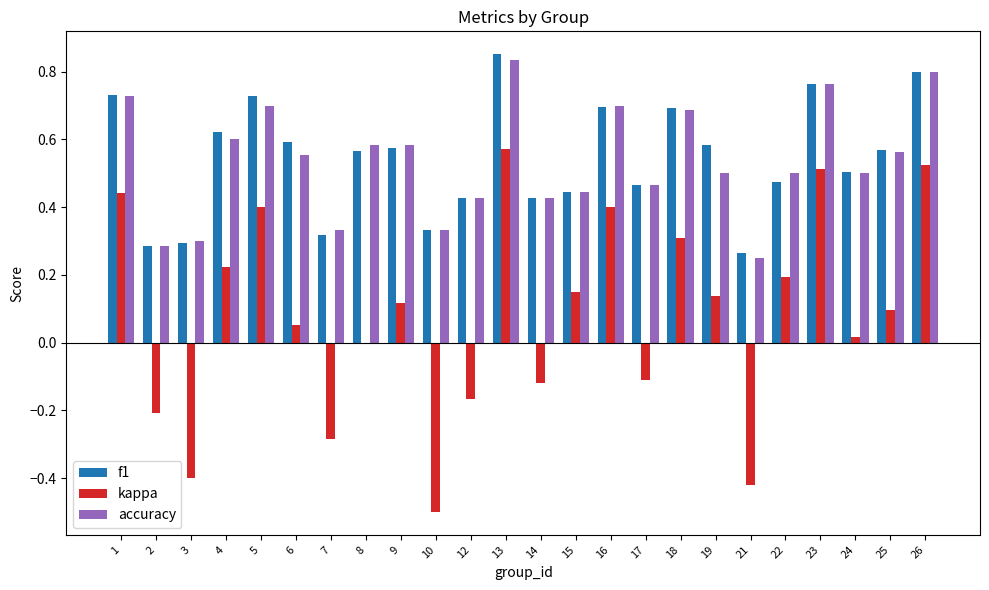

Which series has the largest range (max minus min)?

kappa